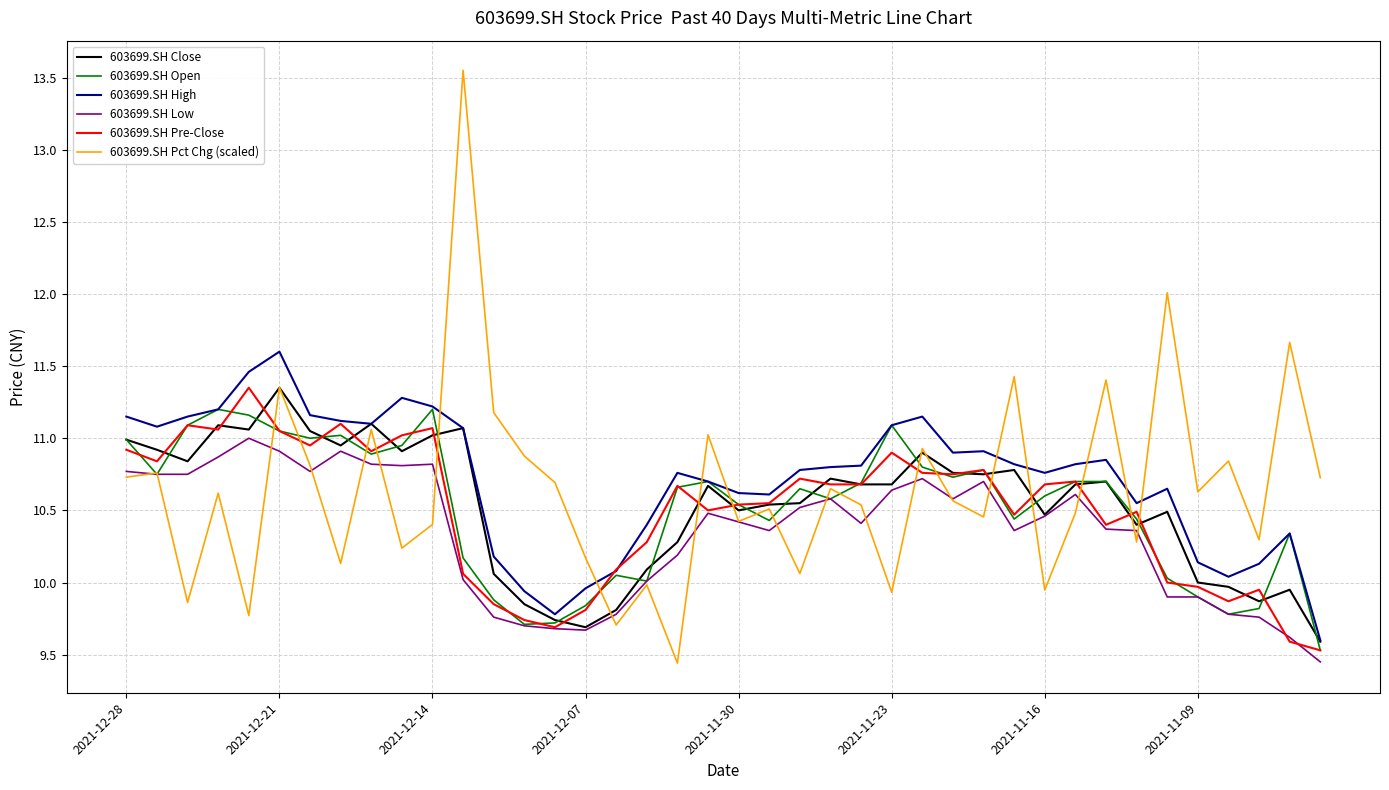

Does the chart have visible grid lines?

Yes